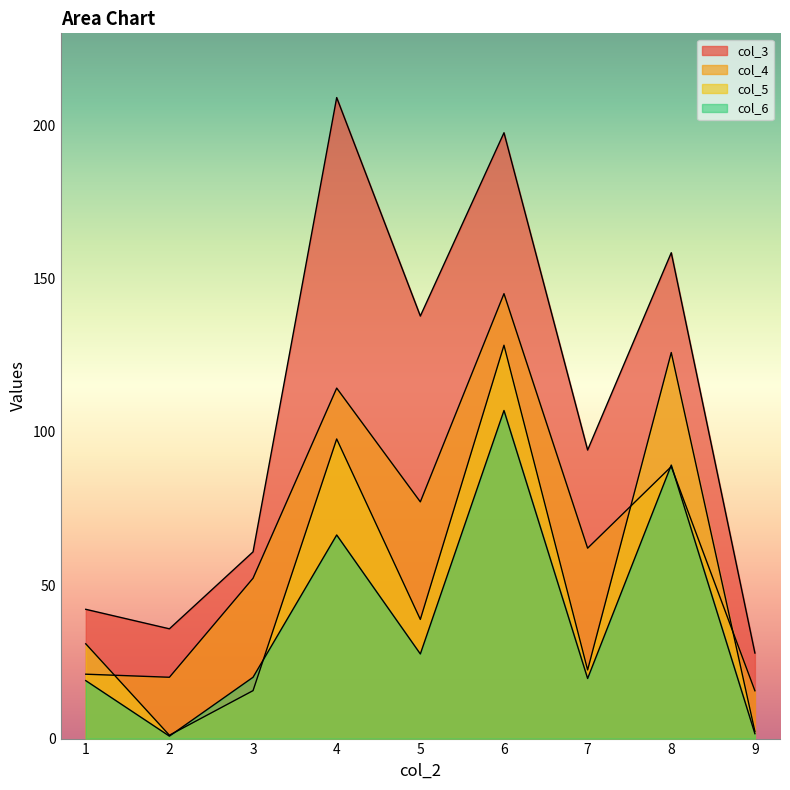

True or false: col_5 and col_3 intersect in this chart.

False